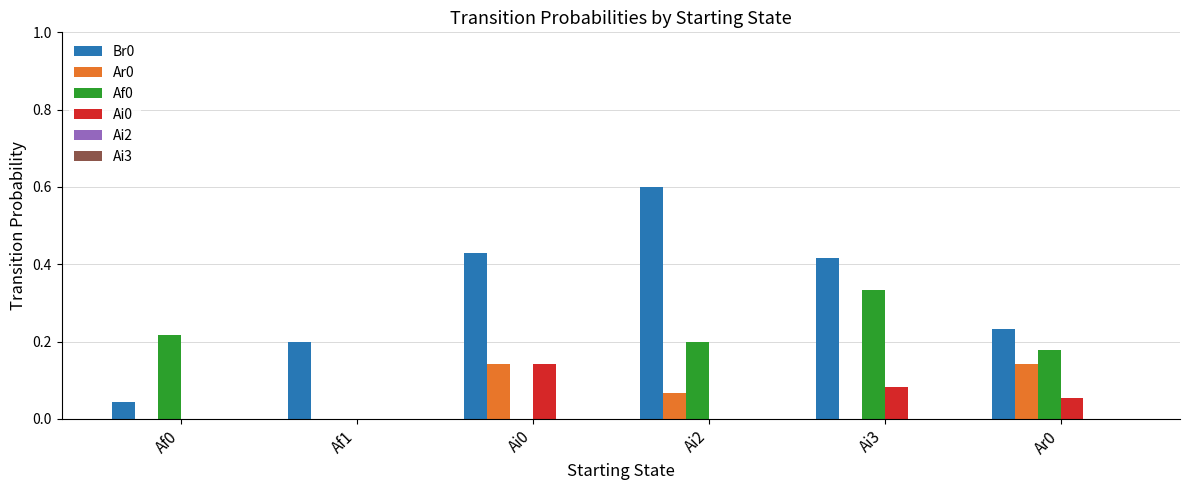

Is it true that Br0 equals 0.2 at Ai0?

False